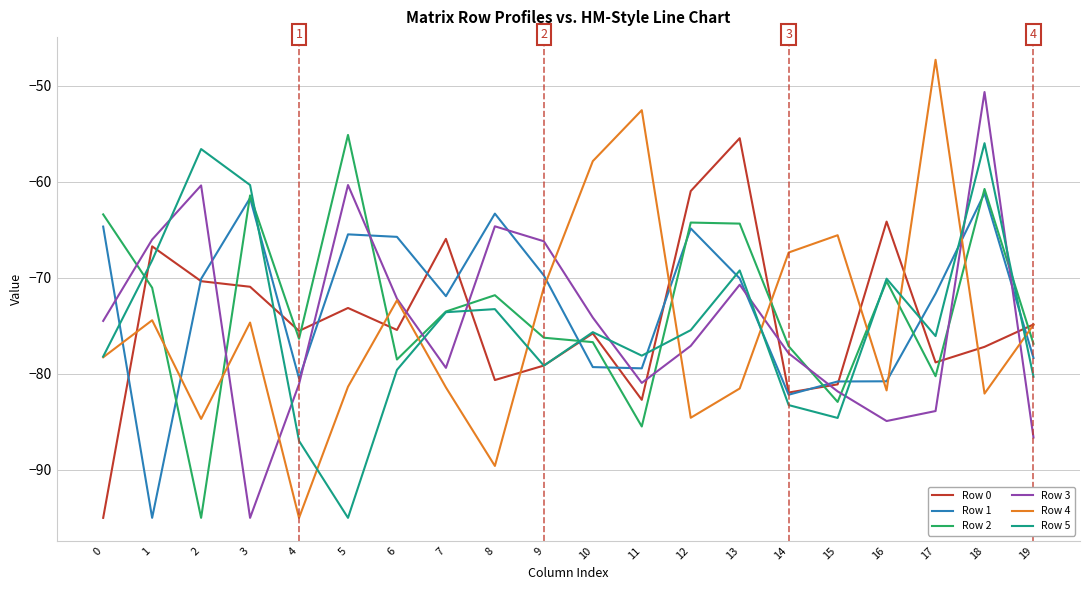

What is the average value of the Row 5 series?

-75.0